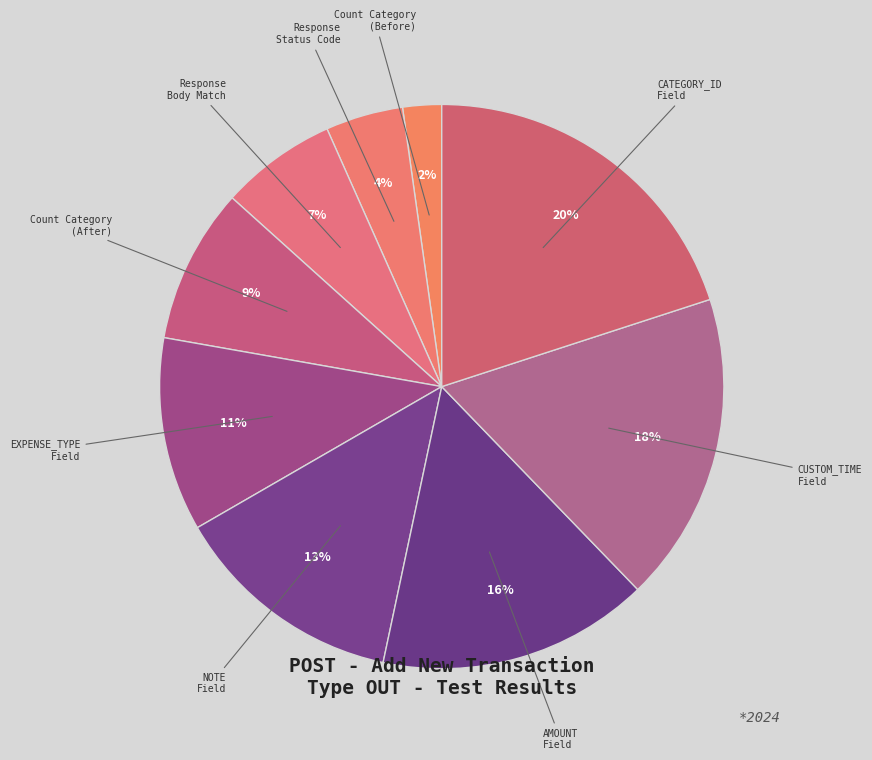

Is it true that Response Status Code is 12% of the pie?

False